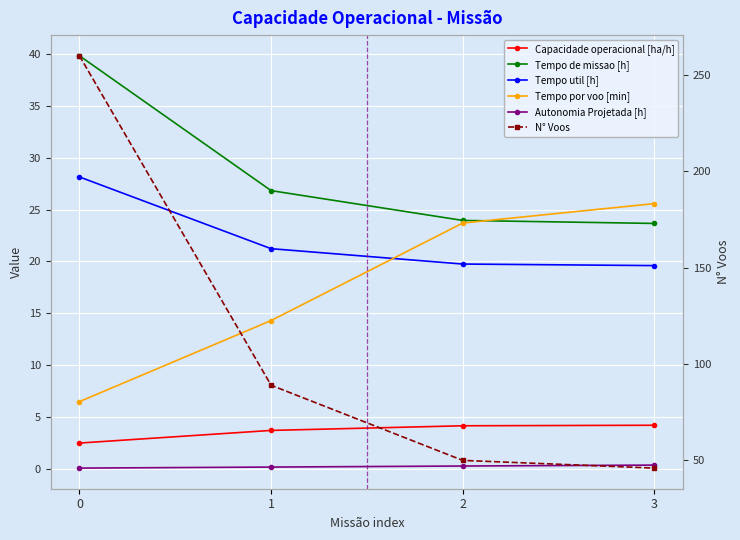

What is the value of the Capacidade operacional [ha/h] point at the 3rd from the left?

4.2